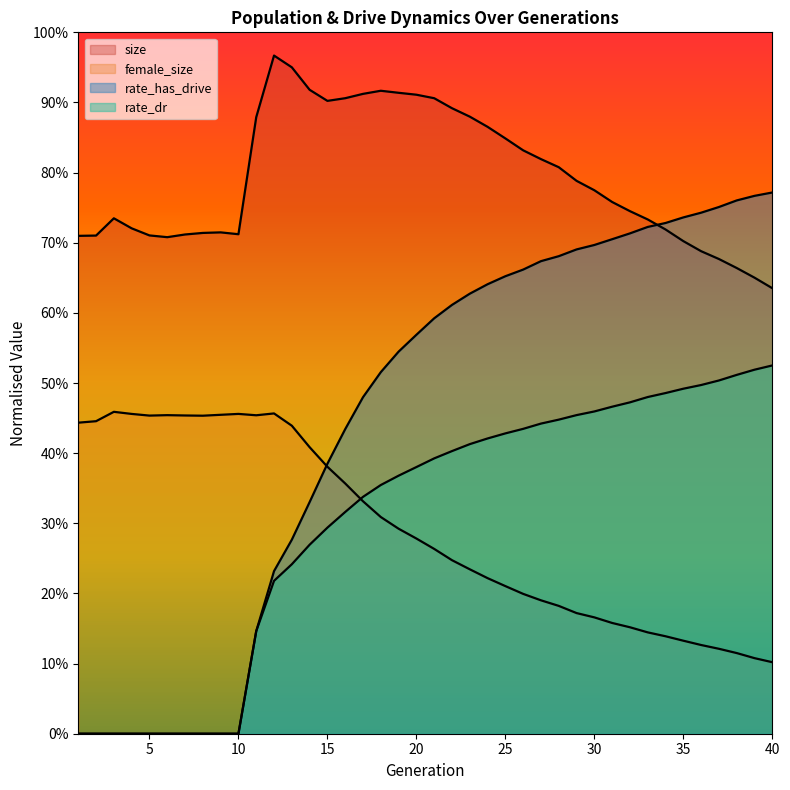

Reading left to right, what are all the values shown in this chart?

size: 0.7	0.7	0.7	0.7	0.7	0.7	0.7	0.7	0.7	0.7	0.9	1.0	1.0	0.9	0.9	0.9	0.9	0.9	0.9	0.9	0.9	0.9	0.9	0.9	0.8	0.8	0.8	0.8	0.8	0.8	0.8	0.7	0.7	0.7	0.7	0.7	0.7	0.7	0.7	0.6
female_size: 0.4	0.4	0.5	0.5	0.5	0.5	0.5	0.5	0.5	0.5	0.5	0.5	0.4	0.4	0.4	0.4	0.3	0.3	0.3	0.3	0.3	0.2	0.2	0.2	0.2	0.2	0.2	0.2	0.2	0.2	0.2	0.2	0.1	0.1	0.1	0.1	0.1	0.1	0.1	0.1
rate_dr: 0.0	0.0	0.0	0.0	0.0	0.0	0.0	0.0	0.0	0.0	0.1	0.2	0.2	0.3	0.3	0.3	0.3	0.4	0.4	0.4	0.4	0.4	0.4	0.4	0.4	0.4	0.4	0.4	0.5	0.5	0.5	0.5	0.5	0.5	0.5	0.5	0.5	0.5	0.5	0.5
rate_has_drive: 0.0	0.0	0.0	0.0	0.0	0.0	0.0	0.0	0.0	0.0	0.1	0.2	0.3	0.3	0.4	0.4	0.5	0.5	0.5	0.6	0.6	0.6	0.6	0.6	0.7	0.7	0.7	0.7	0.7	0.7	0.7	0.7	0.7	0.7	0.7	0.7	0.8	0.8	0.8	0.8